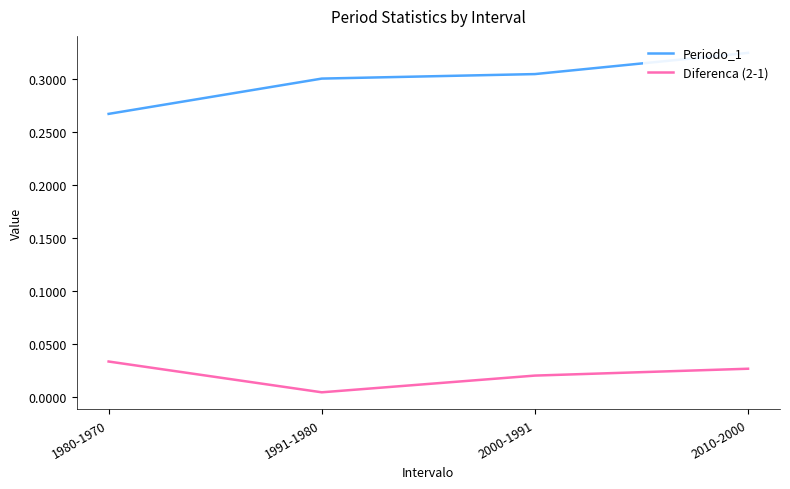

Between 2000-1991 and 2010-2000, which series saw the biggest shift?

Periodo_1